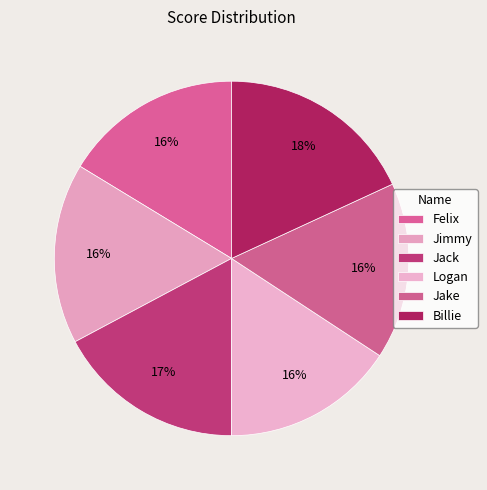

The Logan slice represents 21% of the pie. True or false?

False